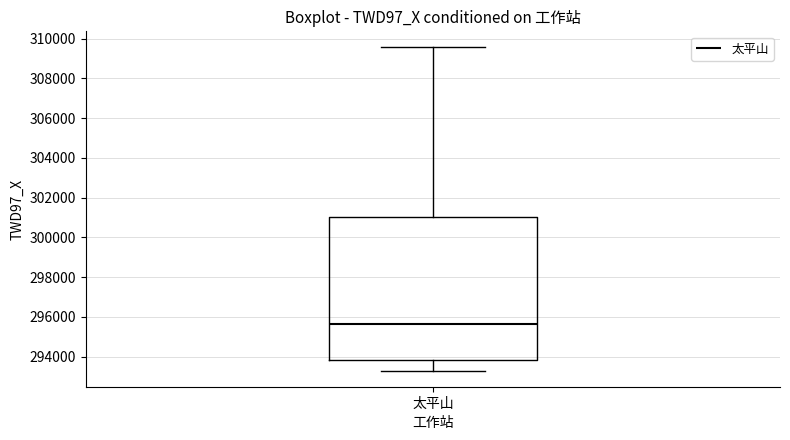

Where does the median line of the box for 太平山 sit on the y-axis? The values are not printed on the chart, so give them approximately, as read against the axis.

295600